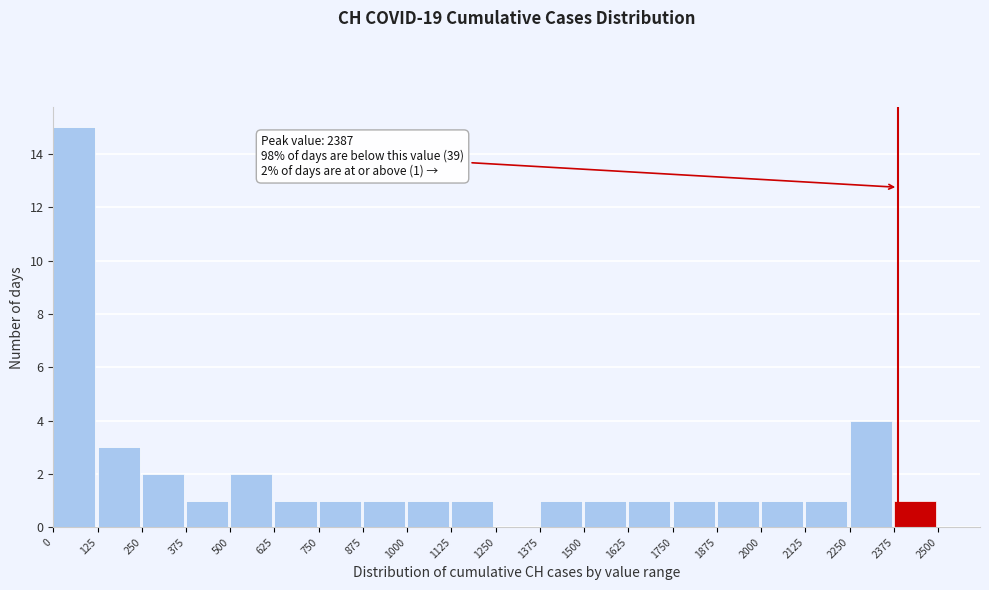

Over which range of the x-axis is the bar tallest?

0 to 125